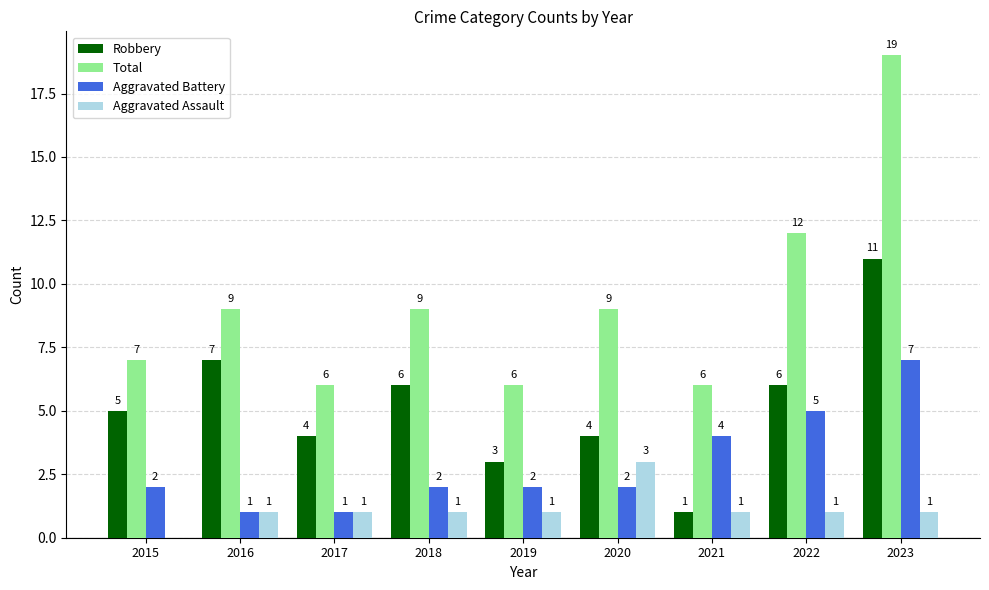

True or false: Aggravated Battery has a value of 2 at 2020.

True